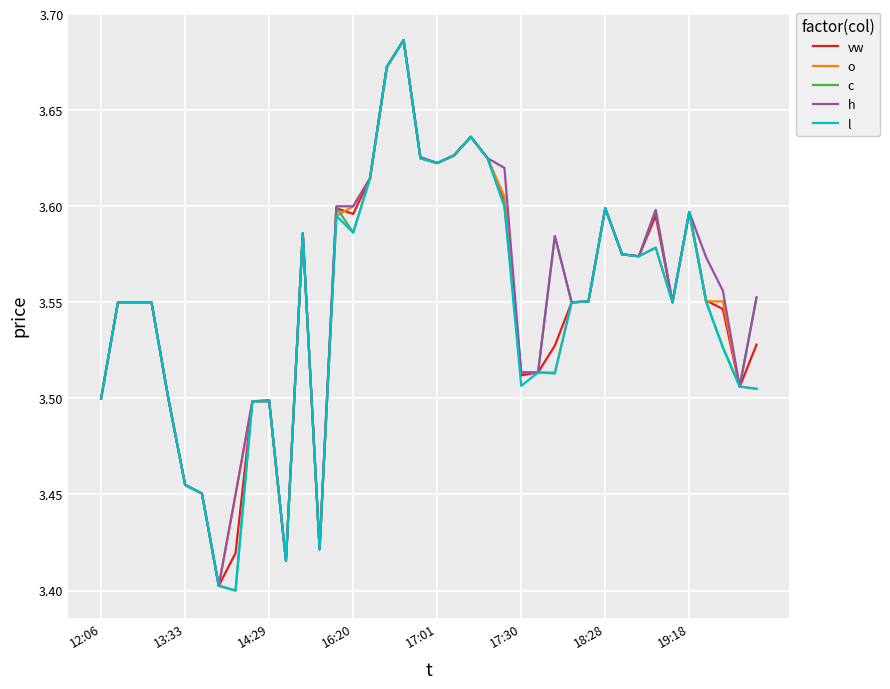

How many interior local peaks does the h series have?

8